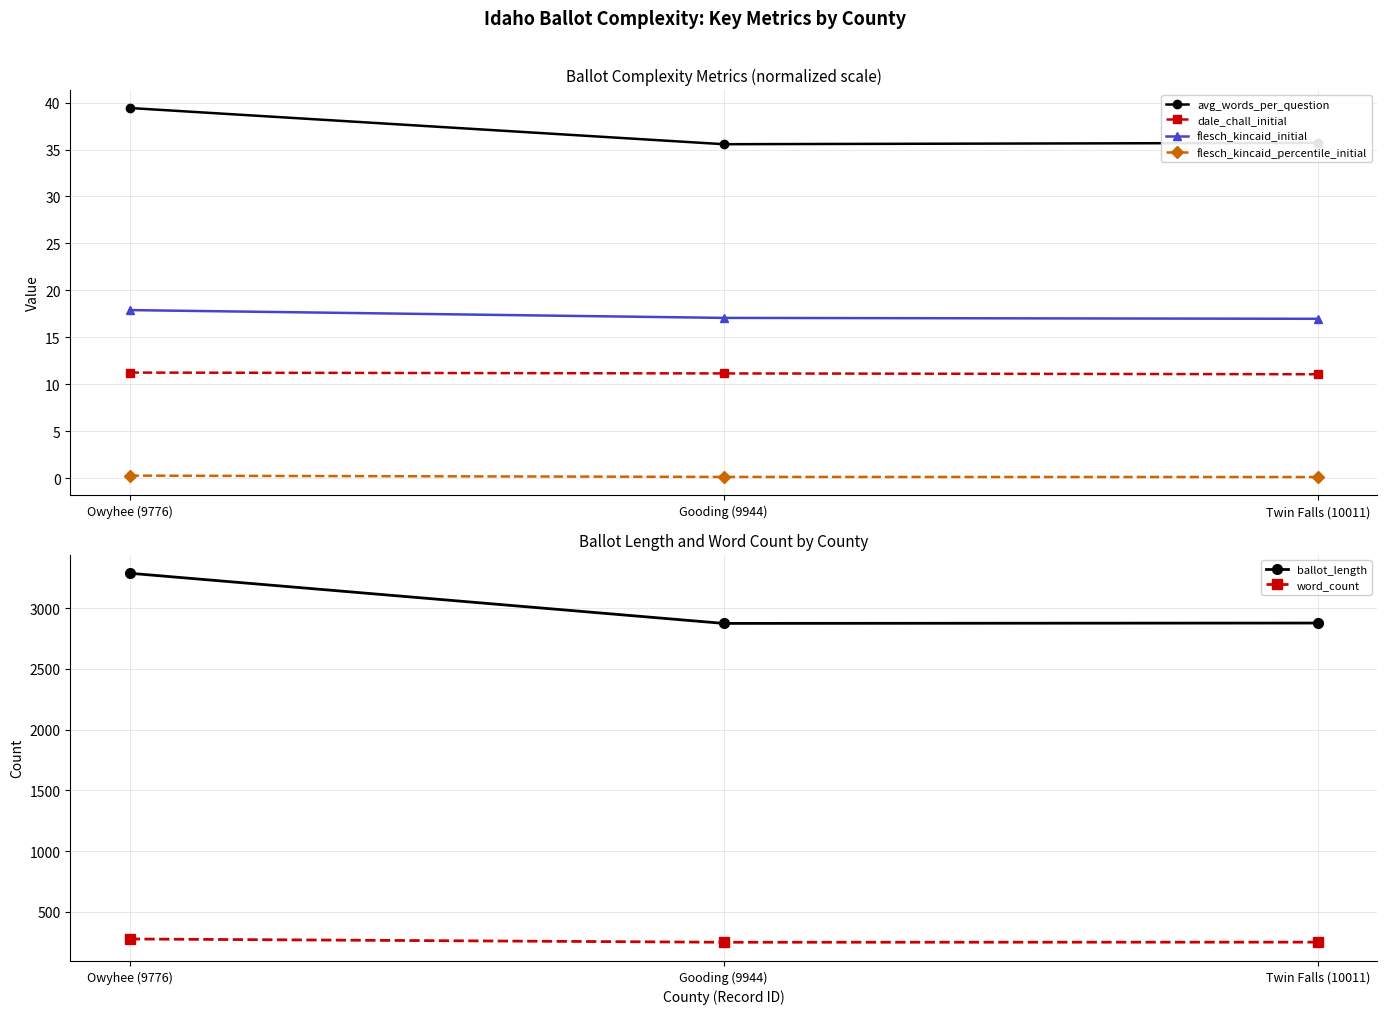

What are all the series names shown in the legend?

avg_words_per_question, dale_chall_initial, flesch_kincaid_initial, flesch_kincaid_percentile_initial, ballot_length, word_count